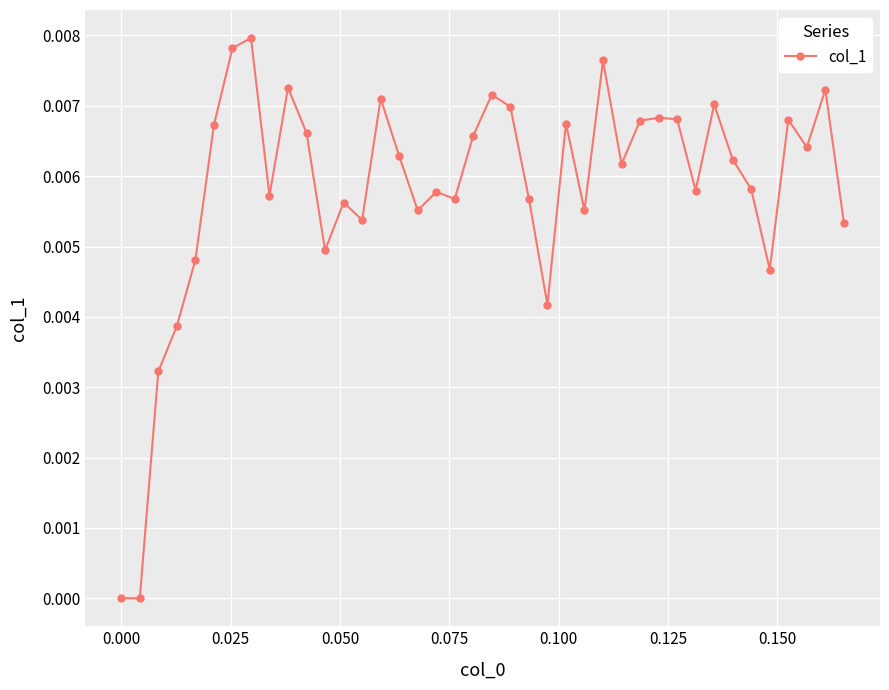

True or false: there are more than 1 points higher than both neighbors.

True